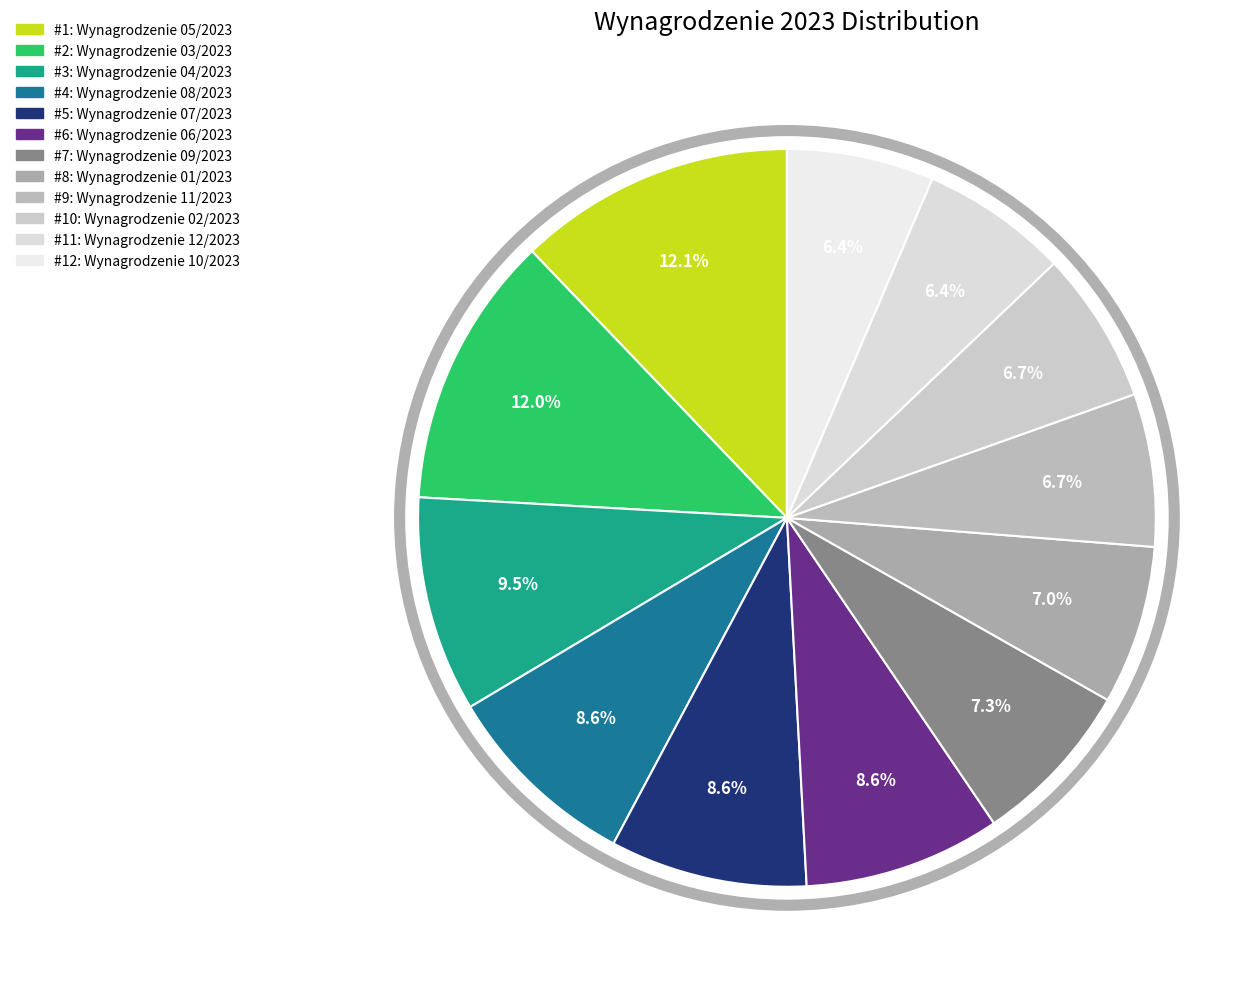

How many segments does this pie chart have?

12